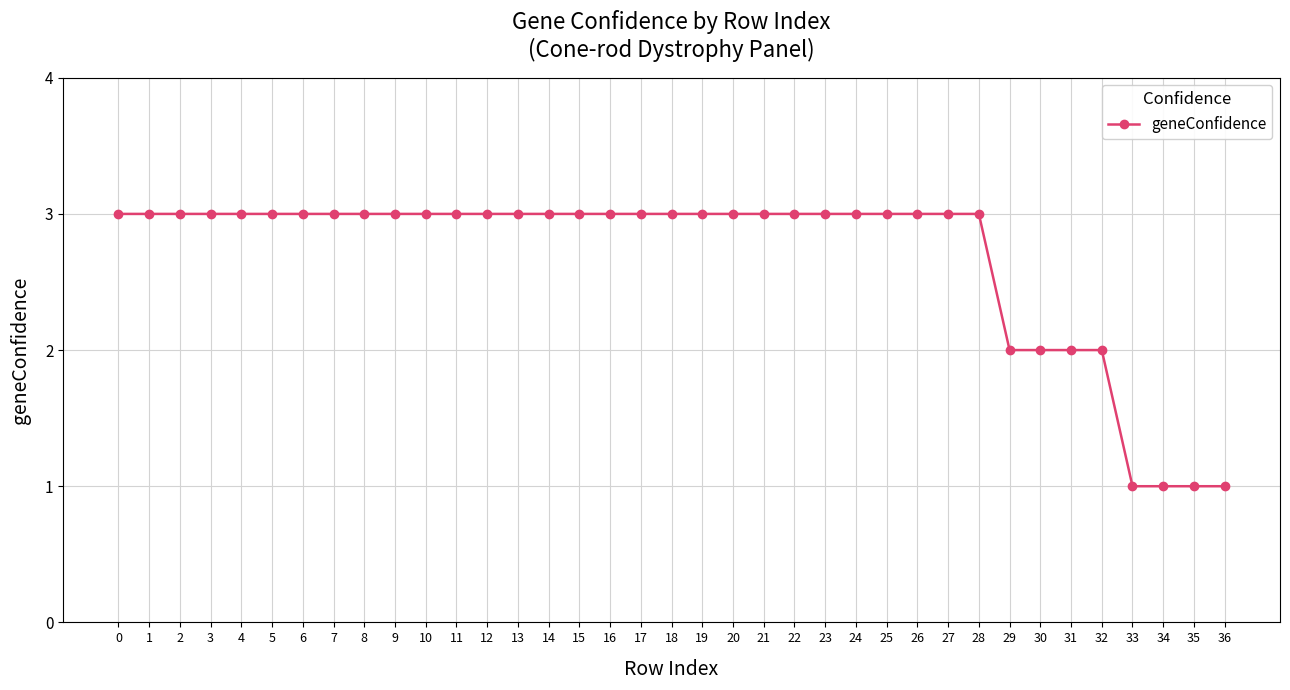

What is the smallest value displayed?

1